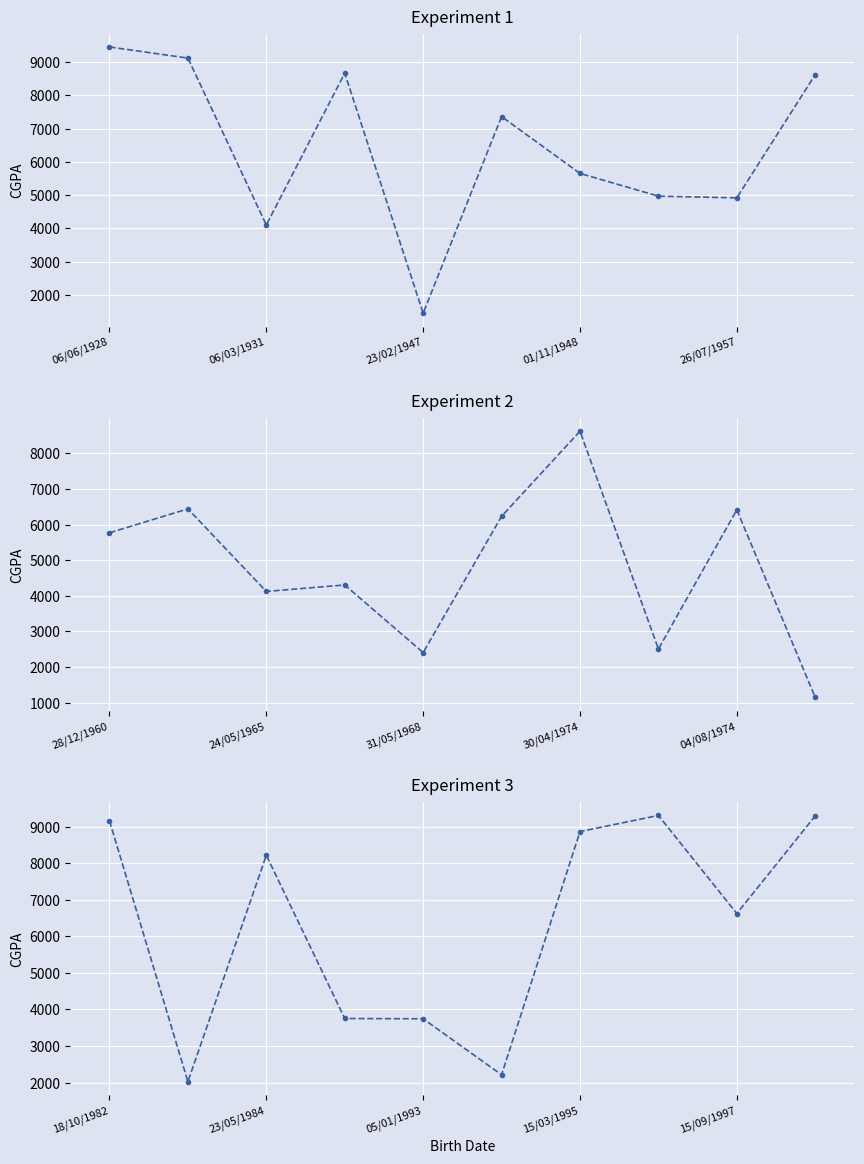

The chart shows a value of 11331 at 15/09/1997. True or false?

False